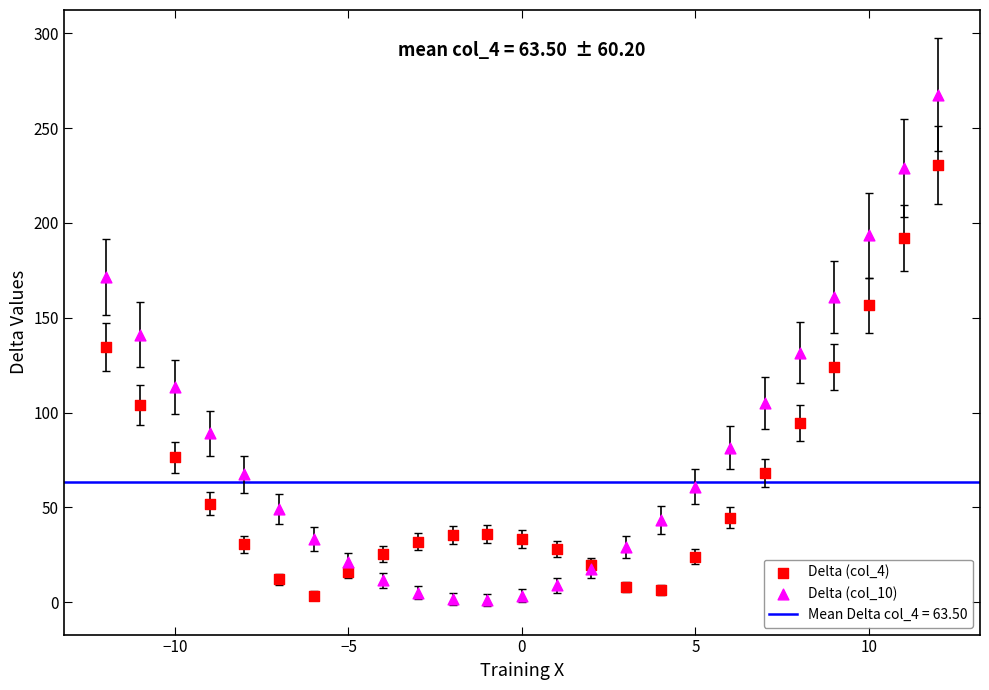

Which series reaches the maximum Y coordinate?

Delta (col_10)